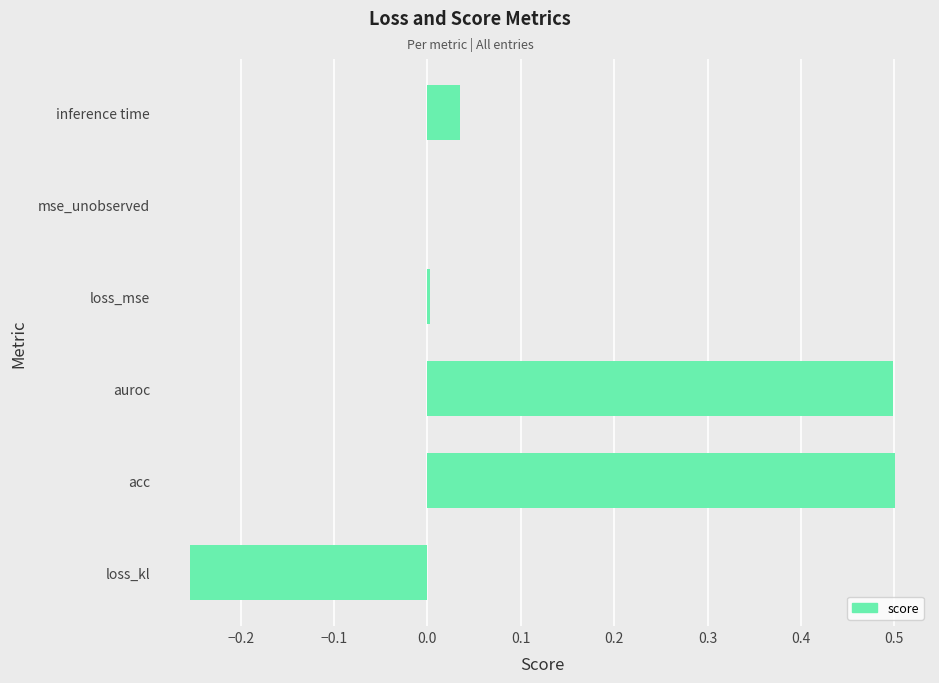

Between loss_mse and acc, which is larger?

acc